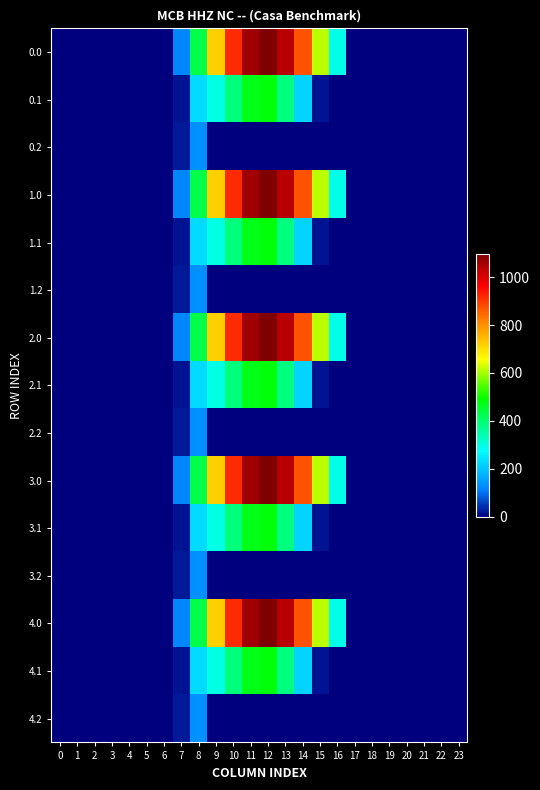

Reading left to right, what are all the values shown in this chart?

0.0: 0=0.0	1=0.0	2=0.0	3=0.0	4=0.0	5=0.0	6=0.0	7=120.6	8=430.3	9=716.9	10=916.2	11=1060.3	12=1096.7	13=1032.9	14=870.6	15=615.9	16=294.5	17=0.0	18=0.0	19=0.0	20=0.0	21=0.0	22=0.0	23=0.0
0.1: 0=0.0	1=0.0	2=0.0	3=0.0	4=0.0	5=0.0	6=0.0	7=17.7	8=227.5	9=295.9	10=388.1	11=471.7	12=485.4	13=382.7	14=219.2	15=17.3	16=0.0	17=0.0	18=0.0	19=0.0	20=0.0	21=0.0	22=0.0	23=0.0
0.2: 0=0.0	1=0.0	2=0.0	3=0.0	4=0.0	5=0.0	6=0.0	7=22.3	8=134.2	9=0.0	10=0.0	11=0.0	12=0.0	13=0.0	14=0.0	15=0.0	16=0.0	17=0.0	18=0.0	19=0.0	20=0.0	21=0.0	22=0.0	23=0.0
1.0: 0=0.0	1=0.0	2=0.0	3=0.0	4=0.0	5=0.0	6=0.0	7=120.6	8=430.3	9=716.9	10=916.2	11=1060.3	12=1096.7	13=1032.9	14=870.6	15=615.9	16=294.5	17=0.0	18=0.0	19=0.0	20=0.0	21=0.0	22=0.0	23=0.0
1.1: 0=0.0	1=0.0	2=0.0	3=0.0	4=0.0	5=0.0	6=0.0	7=17.7	8=227.5	9=295.9	10=388.1	11=471.7	12=485.4	13=382.7	14=219.2	15=17.3	16=0.0	17=0.0	18=0.0	19=0.0	20=0.0	21=0.0	22=0.0	23=0.0
1.2: 0=0.0	1=0.0	2=0.0	3=0.0	4=0.0	5=0.0	6=0.0	7=22.3	8=134.2	9=0.0	10=0.0	11=0.0	12=0.0	13=0.0	14=0.0	15=0.0	16=0.0	17=0.0	18=0.0	19=0.0	20=0.0	21=0.0	22=0.0	23=0.0
2.0: 0=0.0	1=0.0	2=0.0	3=0.0	4=0.0	5=0.0	6=0.0	7=120.6	8=430.3	9=716.9	10=916.2	11=1060.3	12=1096.7	13=1032.9	14=870.6	15=615.9	16=294.5	17=0.0	18=0.0	19=0.0	20=0.0	21=0.0	22=0.0	23=0.0
2.1: 0=0.0	1=0.0	2=0.0	3=0.0	4=0.0	5=0.0	6=0.0	7=17.7	8=227.5	9=295.9	10=388.1	11=471.7	12=485.4	13=382.7	14=219.2	15=17.3	16=0.0	17=0.0	18=0.0	19=0.0	20=0.0	21=0.0	22=0.0	23=0.0
2.2: 0=0.0	1=0.0	2=0.0	3=0.0	4=0.0	5=0.0	6=0.0	7=22.3	8=134.2	9=0.0	10=0.0	11=0.0	12=0.0	13=0.0	14=0.0	15=0.0	16=0.0	17=0.0	18=0.0	19=0.0	20=0.0	21=0.0	22=0.0	23=0.0
3.0: 0=0.0	1=0.0	2=0.0	3=0.0	4=0.0	5=0.0	6=0.0	7=120.6	8=430.3	9=716.9	10=916.2	11=1060.3	12=1096.7	13=1032.9	14=870.6	15=615.9	16=294.5	17=0.0	18=0.0	19=0.0	20=0.0	21=0.0	22=0.0	23=0.0
3.1: 0=0.0	1=0.0	2=0.0	3=0.0	4=0.0	5=0.0	6=0.0	7=17.7	8=227.5	9=295.9	10=388.1	11=471.7	12=485.4	13=382.7	14=219.2	15=17.3	16=0.0	17=0.0	18=0.0	19=0.0	20=0.0	21=0.0	22=0.0	23=0.0
3.2: 0=0.0	1=0.0	2=0.0	3=0.0	4=0.0	5=0.0	6=0.0	7=22.3	8=134.2	9=0.0	10=0.0	11=0.0	12=0.0	13=0.0	14=0.0	15=0.0	16=0.0	17=0.0	18=0.0	19=0.0	20=0.0	21=0.0	22=0.0	23=0.0
4.0: 0=0.0	1=0.0	2=0.0	3=0.0	4=0.0	5=0.0	6=0.0	7=120.6	8=430.3	9=716.9	10=916.2	11=1060.3	12=1096.7	13=1032.9	14=870.6	15=615.9	16=294.5	17=0.0	18=0.0	19=0.0	20=0.0	21=0.0	22=0.0	23=0.0
4.1: 0=0.0	1=0.0	2=0.0	3=0.0	4=0.0	5=0.0	6=0.0	7=17.7	8=227.5	9=295.9	10=388.1	11=471.7	12=485.4	13=382.7	14=219.2	15=17.3	16=0.0	17=0.0	18=0.0	19=0.0	20=0.0	21=0.0	22=0.0	23=0.0
4.2: 0=0.0	1=0.0	2=0.0	3=0.0	4=0.0	5=0.0	6=0.0	7=22.3	8=134.2	9=0.0	10=0.0	11=0.0	12=0.0	13=0.0	14=0.0	15=0.0	16=0.0	17=0.0	18=0.0	19=0.0	20=0.0	21=0.0	22=0.0	23=0.0